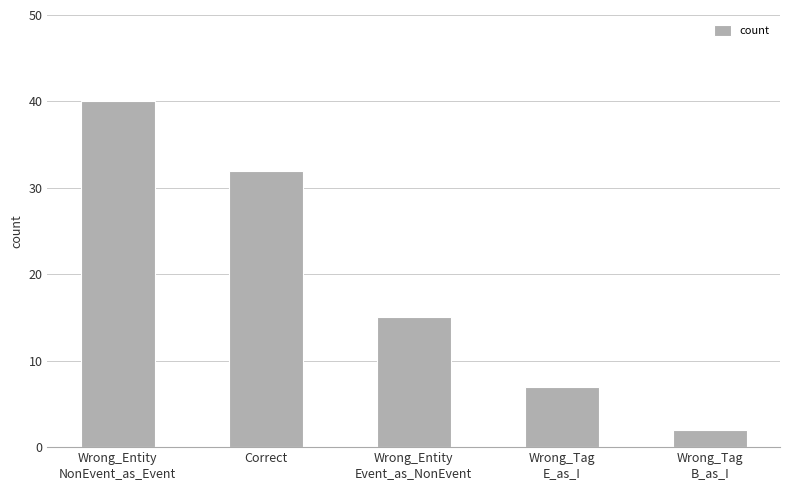

Which label corresponds to the largest value in the chart?

Wrong_Entity
NonEvent_as_Event